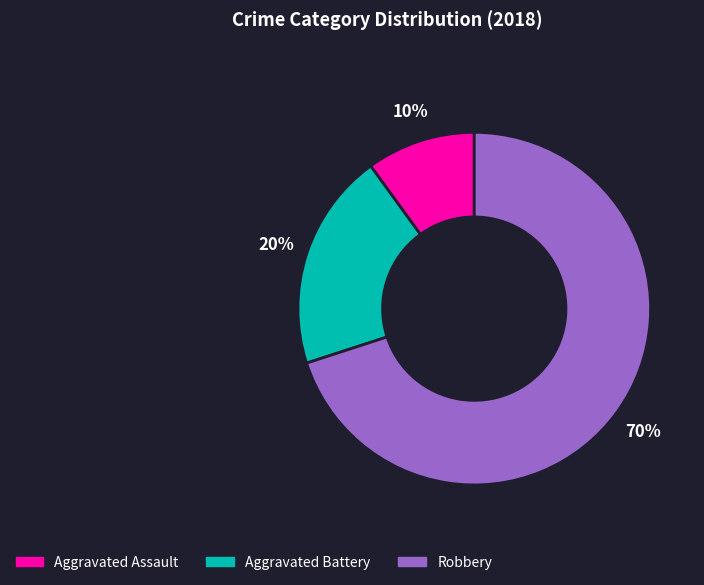

Is there any slice that represents more than half of the pie?

Yes